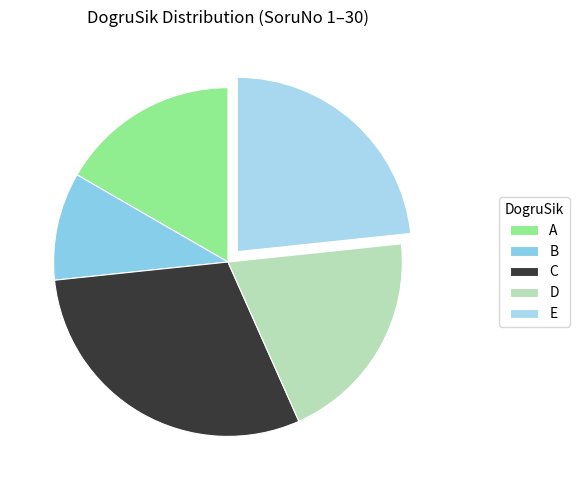

Does E account for over 50% of the chart?

No